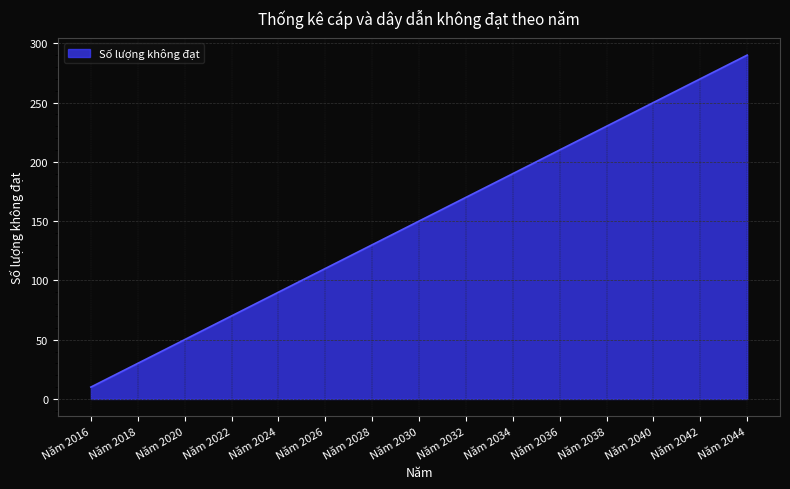

Count the number of data series in this chart.

1